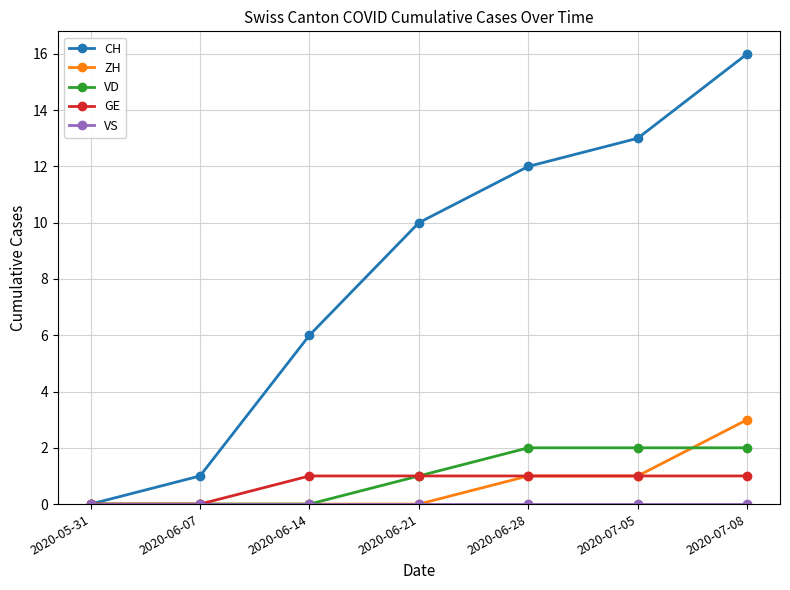

Between 2020-06-14 and 2020-07-08, which series saw the biggest shift?

CH